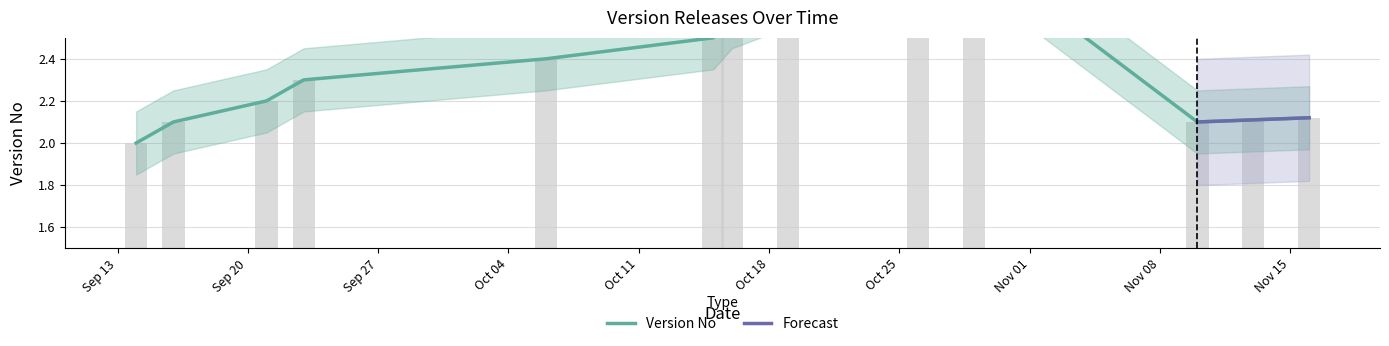

What is the change in value from 2022-09-14 to 2022-09-23?

+0.3